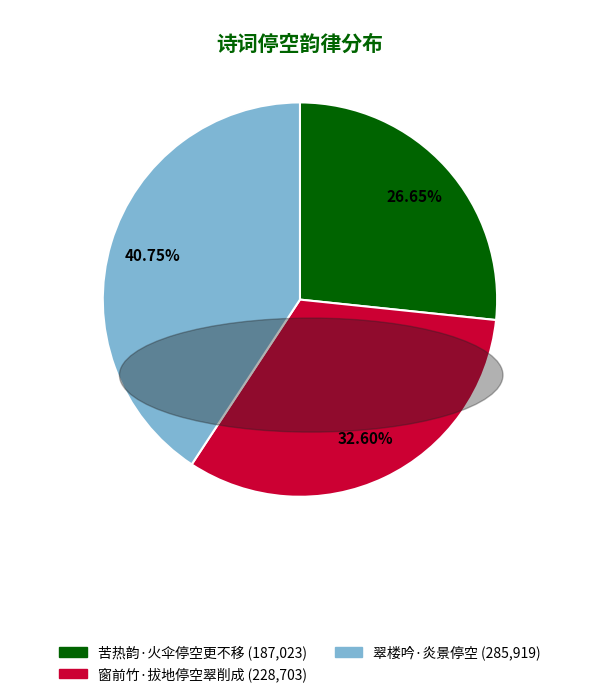

Combined, what portion of the pie is 窗前竹·拔地停空翠削成 and 翠楼吟·炎景停空?

73.3%